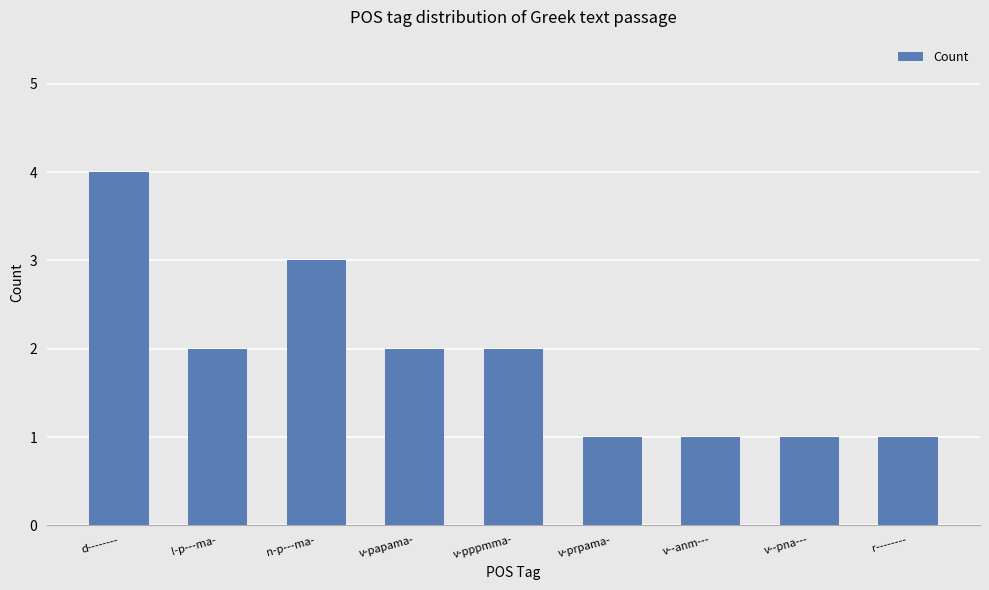

Reading right to left, transcribe all the data shown in this chart.

r--------=1	v--pna---=1	v--anm---=1	v-prpama-=1	v-pppmma-=2	v-papama-=2	n-p---ma-=3	l-p---ma-=2	d--------=4